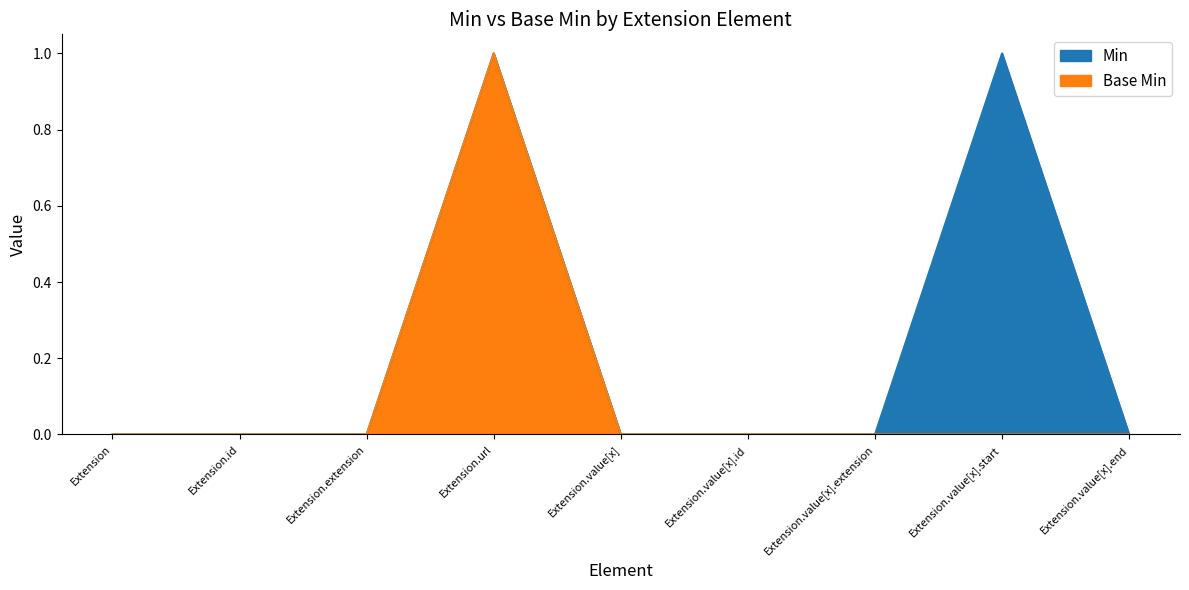

Count the number of data series in this chart.

2